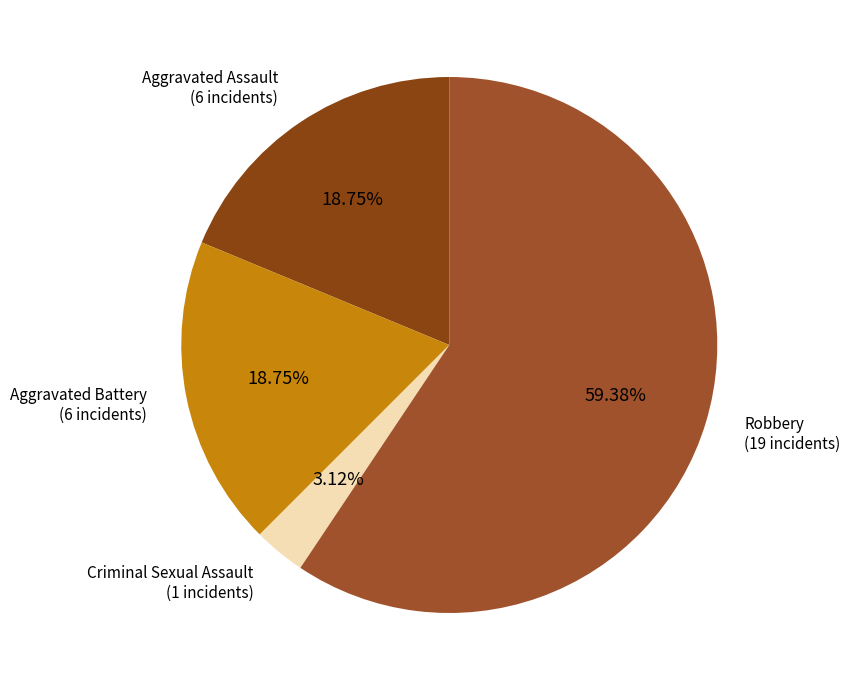

To the nearest percent, what is the difference between the largest and smallest slice percentages?

56%